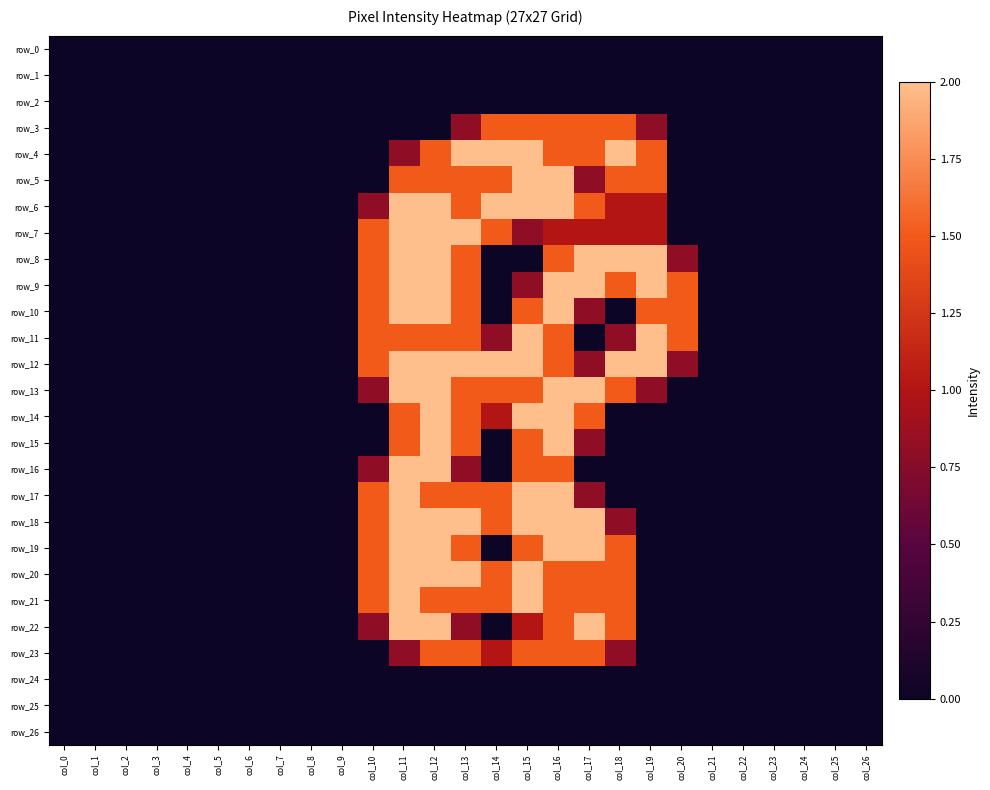

Reading left to right, extract all data points from this chart.

row_0: col_0=0.0	col_1=0.0	col_2=0.0	col_3=0.0	col_4=0.0	col_5=0.0	col_6=0.0	col_7=0.0	col_8=0.0	col_9=0.0	col_10=0.0	col_11=0.0	col_12=0.0	col_13=0.0	col_14=0.0	col_15=0.0	col_16=0.0	col_17=0.0	col_18=0.0	col_19=0.0	col_20=0.0	col_21=0.0	col_22=0.0	col_23=0.0	col_24=0.0	col_25=0.0	col_26=0.0
row_1: col_0=0.0	col_1=0.0	col_2=0.0	col_3=0.0	col_4=0.0	col_5=0.0	col_6=0.0	col_7=0.0	col_8=0.0	col_9=0.0	col_10=0.0	col_11=0.0	col_12=0.0	col_13=0.0	col_14=0.0	col_15=0.0	col_16=0.0	col_17=0.0	col_18=0.0	col_19=0.0	col_20=0.0	col_21=0.0	col_22=0.0	col_23=0.0	col_24=0.0	col_25=0.0	col_26=0.0
row_2: col_0=0.0	col_1=0.0	col_2=0.0	col_3=0.0	col_4=0.0	col_5=0.0	col_6=0.0	col_7=0.0	col_8=0.0	col_9=0.0	col_10=0.0	col_11=0.0	col_12=0.0	col_13=0.0	col_14=0.0	col_15=0.0	col_16=0.0	col_17=0.0	col_18=0.0	col_19=0.0	col_20=0.0	col_21=0.0	col_22=0.0	col_23=0.0	col_24=0.0	col_25=0.0	col_26=0.0
row_3: col_0=0.0	col_1=0.0	col_2=0.0	col_3=0.0	col_4=0.0	col_5=0.0	col_6=0.0	col_7=0.0	col_8=0.0	col_9=0.0	col_10=0.0	col_11=0.0	col_12=0.0	col_13=0.8	col_14=1.5	col_15=1.5	col_16=1.5	col_17=1.5	col_18=1.5	col_19=0.8	col_20=0.0	col_21=0.0	col_22=0.0	col_23=0.0	col_24=0.0	col_25=0.0	col_26=0.0
row_4: col_0=0.0	col_1=0.0	col_2=0.0	col_3=0.0	col_4=0.0	col_5=0.0	col_6=0.0	col_7=0.0	col_8=0.0	col_9=0.0	col_10=0.0	col_11=0.8	col_12=1.5	col_13=2.0	col_14=2.0	col_15=2.0	col_16=1.5	col_17=1.5	col_18=2.0	col_19=1.5	col_20=0.0	col_21=0.0	col_22=0.0	col_23=0.0	col_24=0.0	col_25=0.0	col_26=0.0
row_5: col_0=0.0	col_1=0.0	col_2=0.0	col_3=0.0	col_4=0.0	col_5=0.0	col_6=0.0	col_7=0.0	col_8=0.0	col_9=0.0	col_10=0.0	col_11=1.5	col_12=1.5	col_13=1.5	col_14=1.5	col_15=2.0	col_16=2.0	col_17=0.8	col_18=1.5	col_19=1.5	col_20=0.0	col_21=0.0	col_22=0.0	col_23=0.0	col_24=0.0	col_25=0.0	col_26=0.0
row_6: col_0=0.0	col_1=0.0	col_2=0.0	col_3=0.0	col_4=0.0	col_5=0.0	col_6=0.0	col_7=0.0	col_8=0.0	col_9=0.0	col_10=0.8	col_11=2.0	col_12=2.0	col_13=1.5	col_14=2.0	col_15=2.0	col_16=2.0	col_17=1.5	col_18=1.0	col_19=1.0	col_20=0.0	col_21=0.0	col_22=0.0	col_23=0.0	col_24=0.0	col_25=0.0	col_26=0.0
row_7: col_0=0.0	col_1=0.0	col_2=0.0	col_3=0.0	col_4=0.0	col_5=0.0	col_6=0.0	col_7=0.0	col_8=0.0	col_9=0.0	col_10=1.5	col_11=2.0	col_12=2.0	col_13=2.0	col_14=1.5	col_15=0.8	col_16=1.0	col_17=1.0	col_18=1.0	col_19=1.0	col_20=0.0	col_21=0.0	col_22=0.0	col_23=0.0	col_24=0.0	col_25=0.0	col_26=0.0
row_8: col_0=0.0	col_1=0.0	col_2=0.0	col_3=0.0	col_4=0.0	col_5=0.0	col_6=0.0	col_7=0.0	col_8=0.0	col_9=0.0	col_10=1.5	col_11=2.0	col_12=2.0	col_13=1.5	col_14=0.0	col_15=0.0	col_16=1.5	col_17=2.0	col_18=2.0	col_19=2.0	col_20=0.8	col_21=0.0	col_22=0.0	col_23=0.0	col_24=0.0	col_25=0.0	col_26=0.0
row_9: col_0=0.0	col_1=0.0	col_2=0.0	col_3=0.0	col_4=0.0	col_5=0.0	col_6=0.0	col_7=0.0	col_8=0.0	col_9=0.0	col_10=1.5	col_11=2.0	col_12=2.0	col_13=1.5	col_14=0.0	col_15=0.8	col_16=2.0	col_17=2.0	col_18=1.5	col_19=2.0	col_20=1.5	col_21=0.0	col_22=0.0	col_23=0.0	col_24=0.0	col_25=0.0	col_26=0.0
row_10: col_0=0.0	col_1=0.0	col_2=0.0	col_3=0.0	col_4=0.0	col_5=0.0	col_6=0.0	col_7=0.0	col_8=0.0	col_9=0.0	col_10=1.5	col_11=2.0	col_12=2.0	col_13=1.5	col_14=0.0	col_15=1.5	col_16=2.0	col_17=0.8	col_18=0.0	col_19=1.5	col_20=1.5	col_21=0.0	col_22=0.0	col_23=0.0	col_24=0.0	col_25=0.0	col_26=0.0
row_11: col_0=0.0	col_1=0.0	col_2=0.0	col_3=0.0	col_4=0.0	col_5=0.0	col_6=0.0	col_7=0.0	col_8=0.0	col_9=0.0	col_10=1.5	col_11=1.5	col_12=1.5	col_13=1.5	col_14=0.8	col_15=2.0	col_16=1.5	col_17=0.0	col_18=0.8	col_19=2.0	col_20=1.5	col_21=0.0	col_22=0.0	col_23=0.0	col_24=0.0	col_25=0.0	col_26=0.0
row_12: col_0=0.0	col_1=0.0	col_2=0.0	col_3=0.0	col_4=0.0	col_5=0.0	col_6=0.0	col_7=0.0	col_8=0.0	col_9=0.0	col_10=1.5	col_11=2.0	col_12=2.0	col_13=2.0	col_14=2.0	col_15=2.0	col_16=1.5	col_17=0.8	col_18=2.0	col_19=2.0	col_20=0.8	col_21=0.0	col_22=0.0	col_23=0.0	col_24=0.0	col_25=0.0	col_26=0.0
row_13: col_0=0.0	col_1=0.0	col_2=0.0	col_3=0.0	col_4=0.0	col_5=0.0	col_6=0.0	col_7=0.0	col_8=0.0	col_9=0.0	col_10=0.8	col_11=2.0	col_12=2.0	col_13=1.5	col_14=1.5	col_15=1.5	col_16=2.0	col_17=2.0	col_18=1.5	col_19=0.8	col_20=0.0	col_21=0.0	col_22=0.0	col_23=0.0	col_24=0.0	col_25=0.0	col_26=0.0
row_14: col_0=0.0	col_1=0.0	col_2=0.0	col_3=0.0	col_4=0.0	col_5=0.0	col_6=0.0	col_7=0.0	col_8=0.0	col_9=0.0	col_10=0.0	col_11=1.5	col_12=2.0	col_13=1.5	col_14=1.0	col_15=2.0	col_16=2.0	col_17=1.5	col_18=0.0	col_19=0.0	col_20=0.0	col_21=0.0	col_22=0.0	col_23=0.0	col_24=0.0	col_25=0.0	col_26=0.0
row_15: col_0=0.0	col_1=0.0	col_2=0.0	col_3=0.0	col_4=0.0	col_5=0.0	col_6=0.0	col_7=0.0	col_8=0.0	col_9=0.0	col_10=0.0	col_11=1.5	col_12=2.0	col_13=1.5	col_14=0.0	col_15=1.5	col_16=2.0	col_17=0.8	col_18=0.0	col_19=0.0	col_20=0.0	col_21=0.0	col_22=0.0	col_23=0.0	col_24=0.0	col_25=0.0	col_26=0.0
row_16: col_0=0.0	col_1=0.0	col_2=0.0	col_3=0.0	col_4=0.0	col_5=0.0	col_6=0.0	col_7=0.0	col_8=0.0	col_9=0.0	col_10=0.8	col_11=2.0	col_12=2.0	col_13=0.8	col_14=0.0	col_15=1.5	col_16=1.5	col_17=0.0	col_18=0.0	col_19=0.0	col_20=0.0	col_21=0.0	col_22=0.0	col_23=0.0	col_24=0.0	col_25=0.0	col_26=0.0
row_17: col_0=0.0	col_1=0.0	col_2=0.0	col_3=0.0	col_4=0.0	col_5=0.0	col_6=0.0	col_7=0.0	col_8=0.0	col_9=0.0	col_10=1.5	col_11=2.0	col_12=1.5	col_13=1.5	col_14=1.5	col_15=2.0	col_16=2.0	col_17=0.8	col_18=0.0	col_19=0.0	col_20=0.0	col_21=0.0	col_22=0.0	col_23=0.0	col_24=0.0	col_25=0.0	col_26=0.0
row_18: col_0=0.0	col_1=0.0	col_2=0.0	col_3=0.0	col_4=0.0	col_5=0.0	col_6=0.0	col_7=0.0	col_8=0.0	col_9=0.0	col_10=1.5	col_11=2.0	col_12=2.0	col_13=2.0	col_14=1.5	col_15=2.0	col_16=2.0	col_17=2.0	col_18=0.8	col_19=0.0	col_20=0.0	col_21=0.0	col_22=0.0	col_23=0.0	col_24=0.0	col_25=0.0	col_26=0.0
row_19: col_0=0.0	col_1=0.0	col_2=0.0	col_3=0.0	col_4=0.0	col_5=0.0	col_6=0.0	col_7=0.0	col_8=0.0	col_9=0.0	col_10=1.5	col_11=2.0	col_12=2.0	col_13=1.5	col_14=0.0	col_15=1.5	col_16=2.0	col_17=2.0	col_18=1.5	col_19=0.0	col_20=0.0	col_21=0.0	col_22=0.0	col_23=0.0	col_24=0.0	col_25=0.0	col_26=0.0
row_20: col_0=0.0	col_1=0.0	col_2=0.0	col_3=0.0	col_4=0.0	col_5=0.0	col_6=0.0	col_7=0.0	col_8=0.0	col_9=0.0	col_10=1.5	col_11=2.0	col_12=2.0	col_13=2.0	col_14=1.5	col_15=2.0	col_16=1.5	col_17=1.5	col_18=1.5	col_19=0.0	col_20=0.0	col_21=0.0	col_22=0.0	col_23=0.0	col_24=0.0	col_25=0.0	col_26=0.0
row_21: col_0=0.0	col_1=0.0	col_2=0.0	col_3=0.0	col_4=0.0	col_5=0.0	col_6=0.0	col_7=0.0	col_8=0.0	col_9=0.0	col_10=1.5	col_11=2.0	col_12=1.5	col_13=1.5	col_14=1.5	col_15=2.0	col_16=1.5	col_17=1.5	col_18=1.5	col_19=0.0	col_20=0.0	col_21=0.0	col_22=0.0	col_23=0.0	col_24=0.0	col_25=0.0	col_26=0.0
row_22: col_0=0.0	col_1=0.0	col_2=0.0	col_3=0.0	col_4=0.0	col_5=0.0	col_6=0.0	col_7=0.0	col_8=0.0	col_9=0.0	col_10=0.8	col_11=2.0	col_12=2.0	col_13=0.8	col_14=0.0	col_15=1.0	col_16=1.5	col_17=2.0	col_18=1.5	col_19=0.0	col_20=0.0	col_21=0.0	col_22=0.0	col_23=0.0	col_24=0.0	col_25=0.0	col_26=0.0
row_23: col_0=0.0	col_1=0.0	col_2=0.0	col_3=0.0	col_4=0.0	col_5=0.0	col_6=0.0	col_7=0.0	col_8=0.0	col_9=0.0	col_10=0.0	col_11=0.8	col_12=1.5	col_13=1.5	col_14=1.0	col_15=1.5	col_16=1.5	col_17=1.5	col_18=0.8	col_19=0.0	col_20=0.0	col_21=0.0	col_22=0.0	col_23=0.0	col_24=0.0	col_25=0.0	col_26=0.0
row_24: col_0=0.0	col_1=0.0	col_2=0.0	col_3=0.0	col_4=0.0	col_5=0.0	col_6=0.0	col_7=0.0	col_8=0.0	col_9=0.0	col_10=0.0	col_11=0.0	col_12=0.0	col_13=0.0	col_14=0.0	col_15=0.0	col_16=0.0	col_17=0.0	col_18=0.0	col_19=0.0	col_20=0.0	col_21=0.0	col_22=0.0	col_23=0.0	col_24=0.0	col_25=0.0	col_26=0.0
row_25: col_0=0.0	col_1=0.0	col_2=0.0	col_3=0.0	col_4=0.0	col_5=0.0	col_6=0.0	col_7=0.0	col_8=0.0	col_9=0.0	col_10=0.0	col_11=0.0	col_12=0.0	col_13=0.0	col_14=0.0	col_15=0.0	col_16=0.0	col_17=0.0	col_18=0.0	col_19=0.0	col_20=0.0	col_21=0.0	col_22=0.0	col_23=0.0	col_24=0.0	col_25=0.0	col_26=0.0
row_26: col_0=0.0	col_1=0.0	col_2=0.0	col_3=0.0	col_4=0.0	col_5=0.0	col_6=0.0	col_7=0.0	col_8=0.0	col_9=0.0	col_10=0.0	col_11=0.0	col_12=0.0	col_13=0.0	col_14=0.0	col_15=0.0	col_16=0.0	col_17=0.0	col_18=0.0	col_19=0.0	col_20=0.0	col_21=0.0	col_22=0.0	col_23=0.0	col_24=0.0	col_25=0.0	col_26=0.0